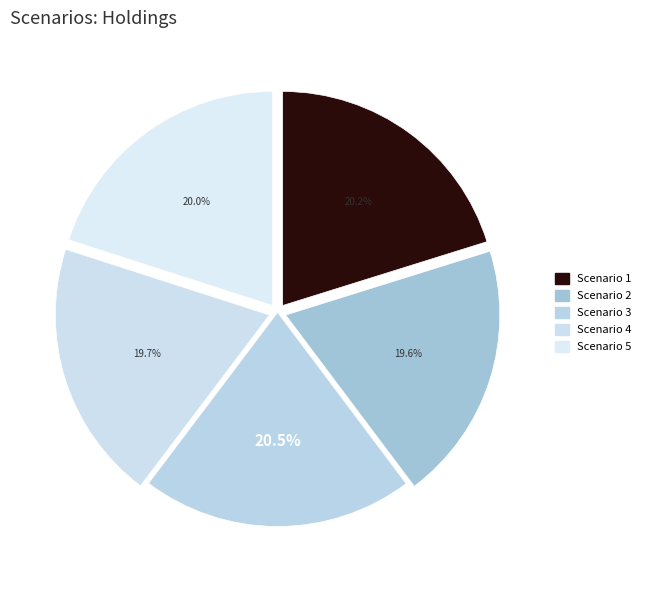

Count the number of slices in the pie.

5